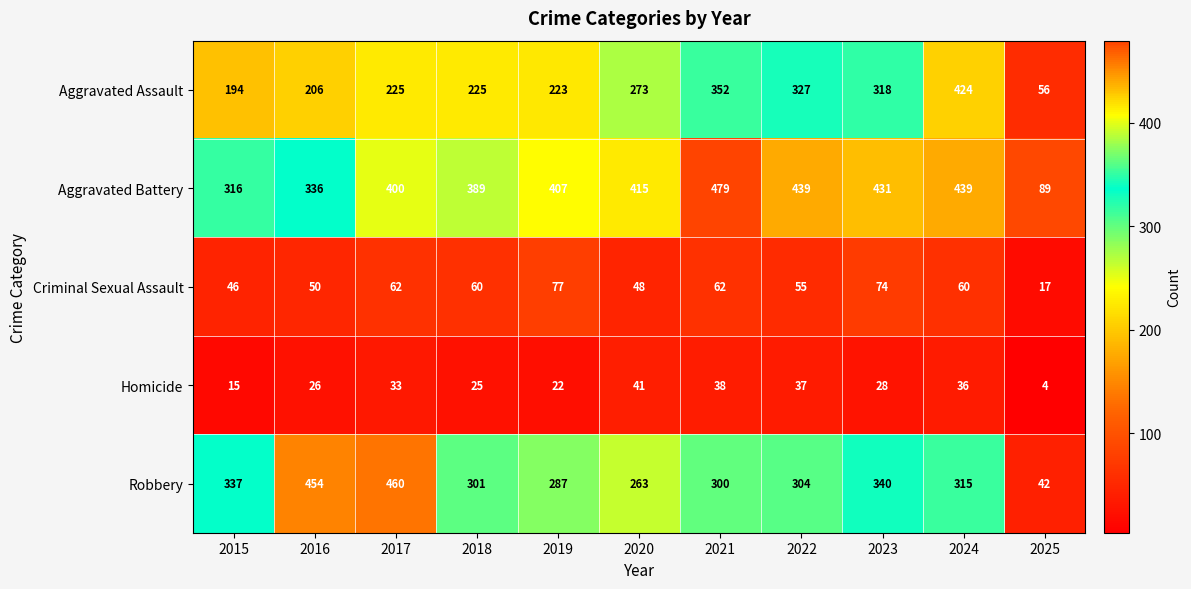

What is the difference between the Homicide values at 2018 and 2024?

11